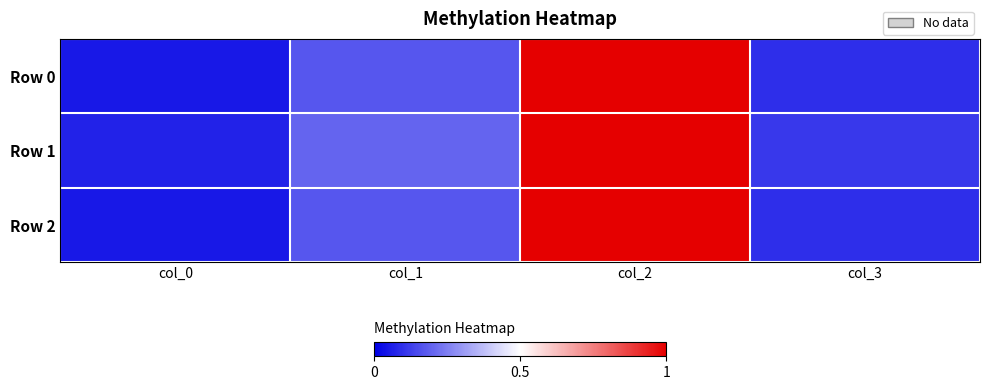

Which has a higher value, col_2 or col_3?

col_2